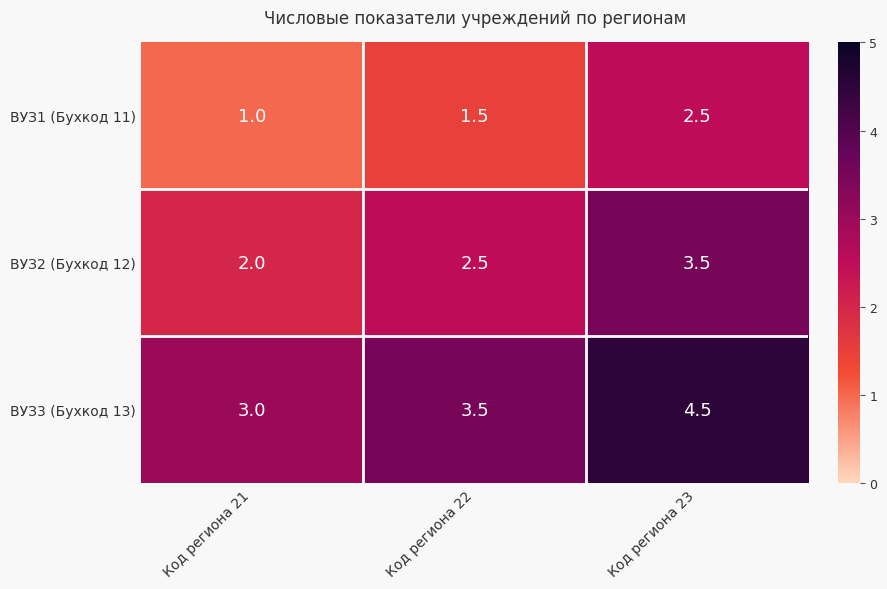

What is the difference between the maximum and minimum values in the ВУЗ2 (Бухкод 12) series?

1.5